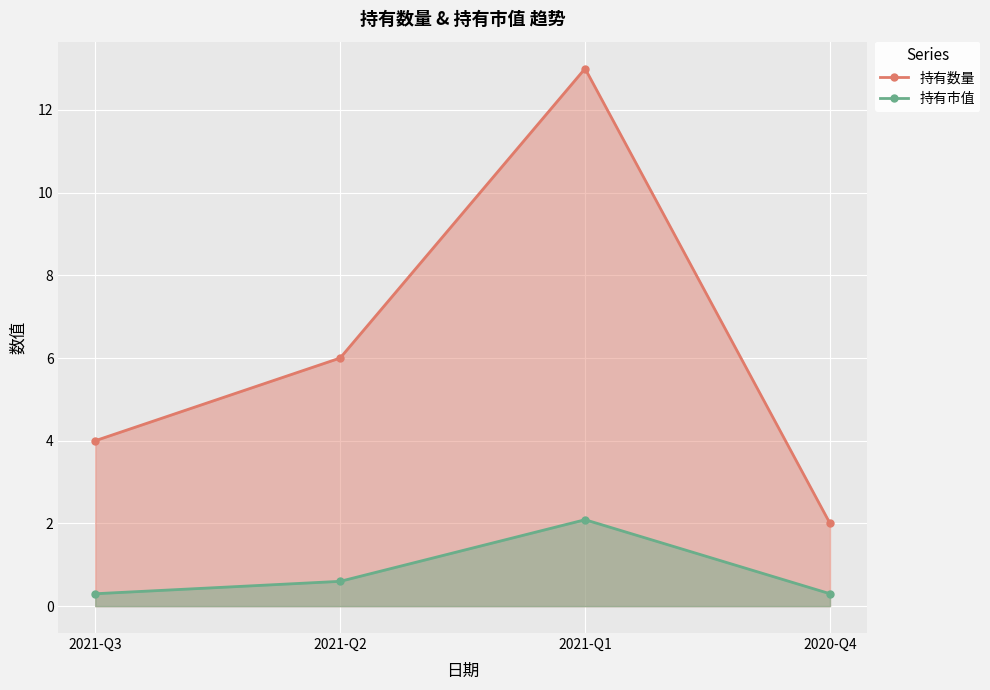

Count the number of data series in this chart.

2